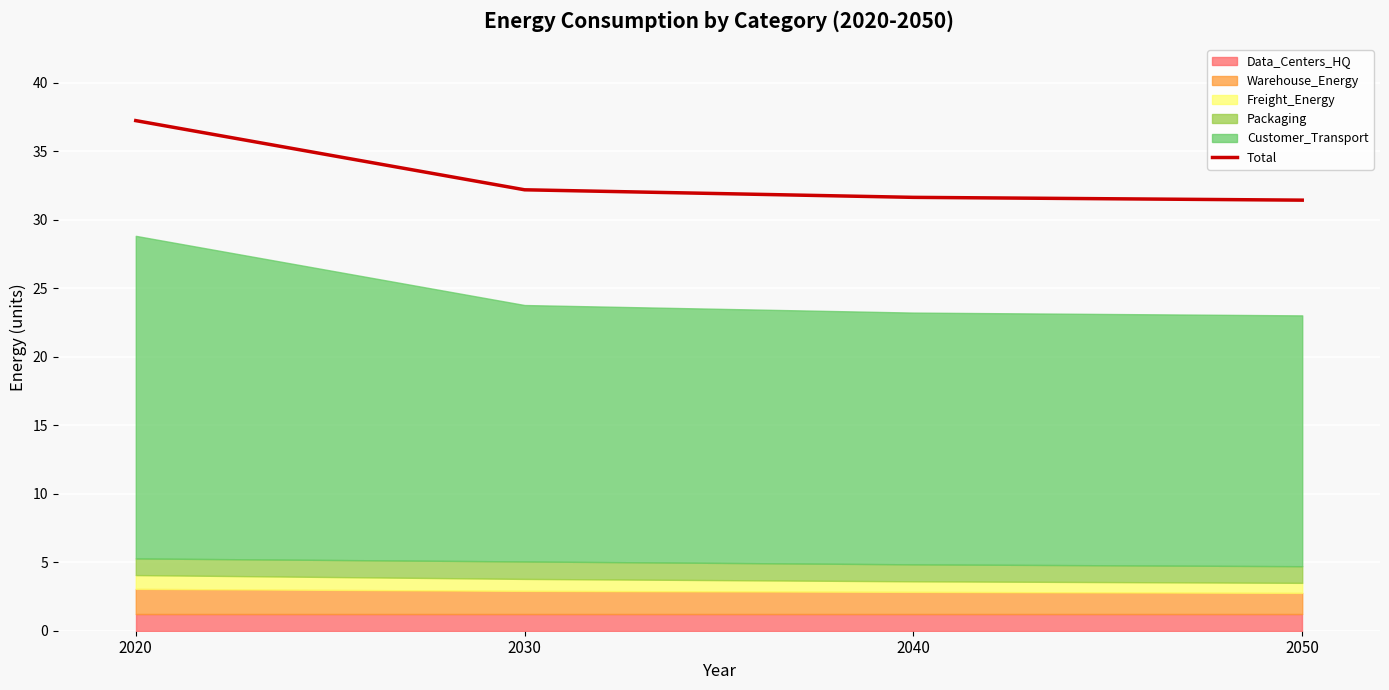

Which category has the highest value across all series?

2020